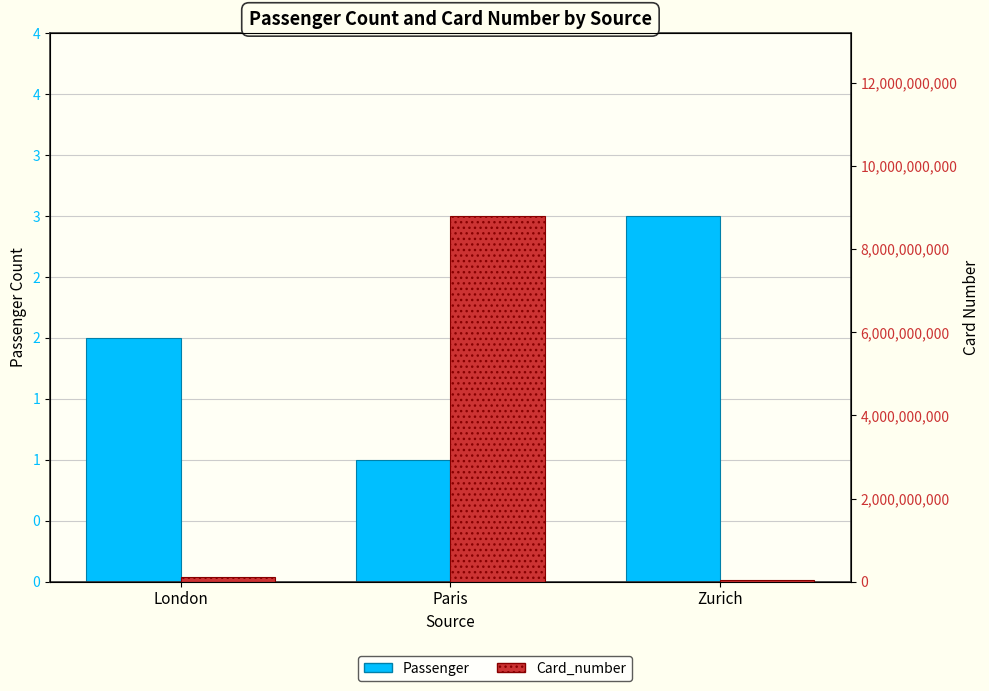

Which series changed the most between Paris and Zurich?

Card_number